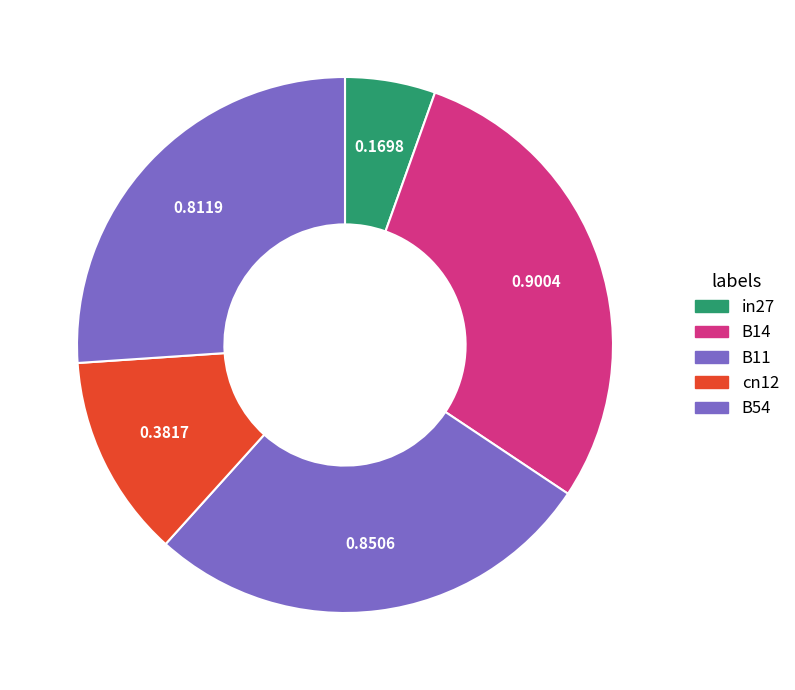

To the nearest percent, what portion does cn12 represent?

12%